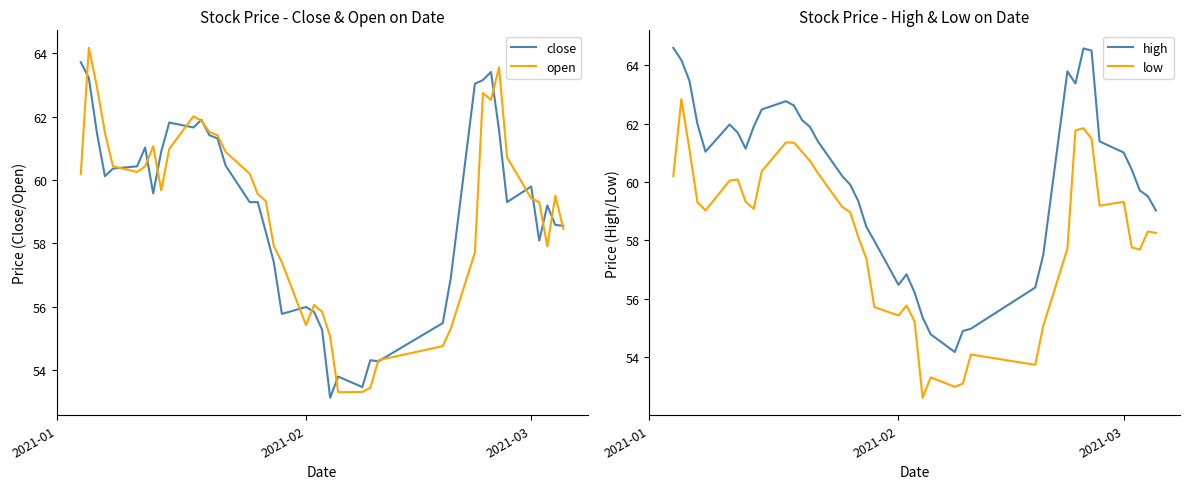

True or false: low and high cross at least once.

False